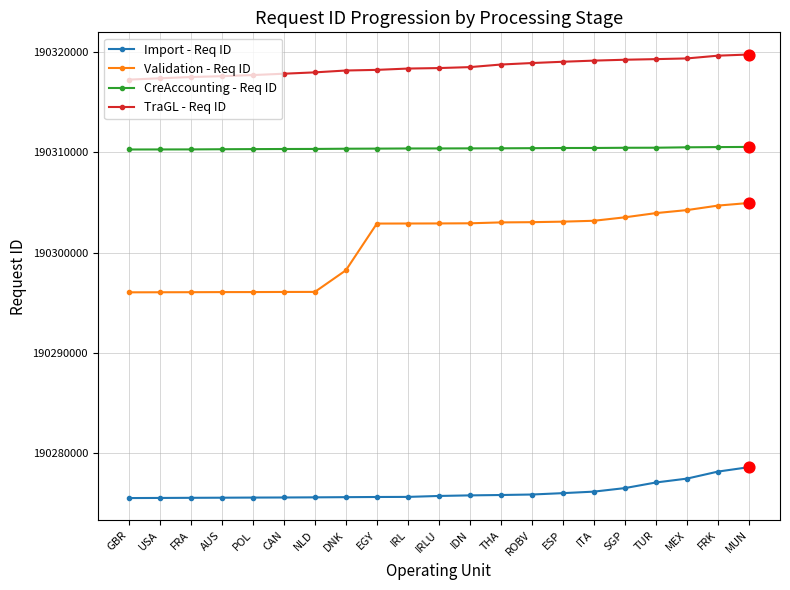

What are all the series names shown in the legend?

Import - Req ID, Validation - Req ID, CreAccounting - Req ID, TraGL - Req ID